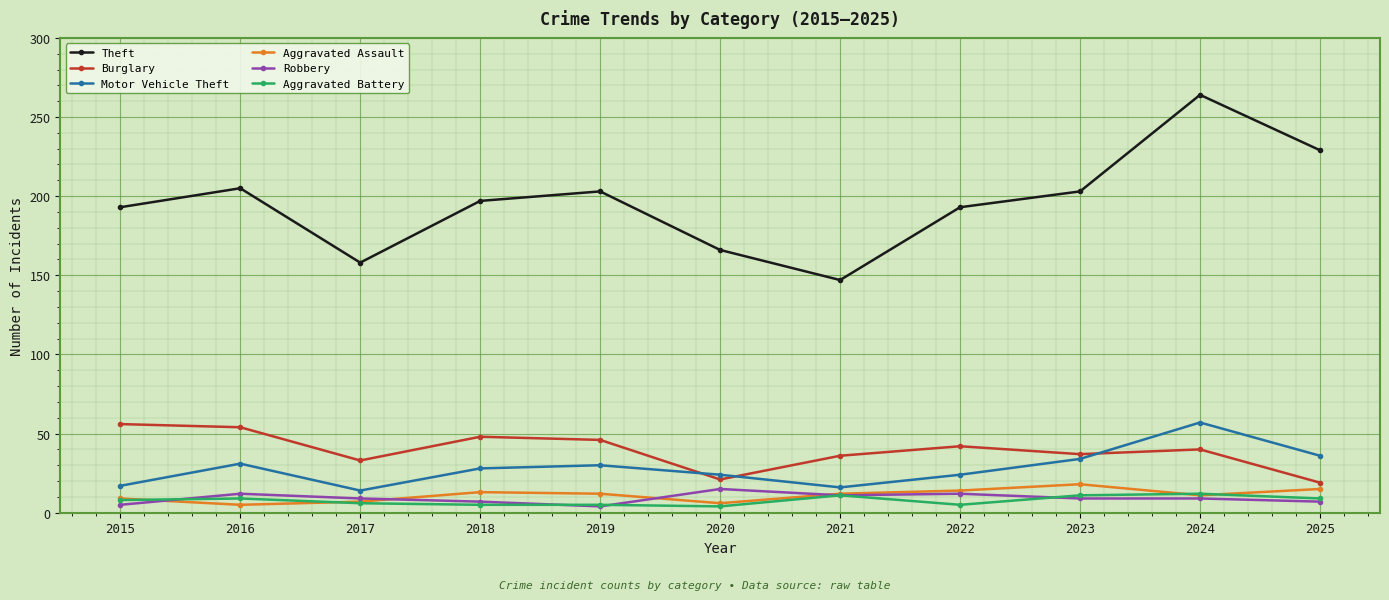

Which category has the highest value in the Theft series?

2024